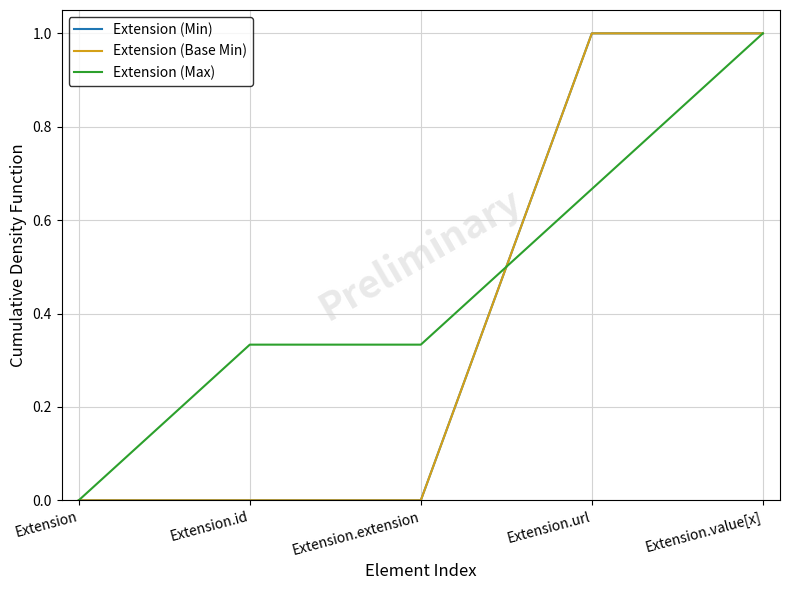

Does the chart display data point markers on the line(s)?

No